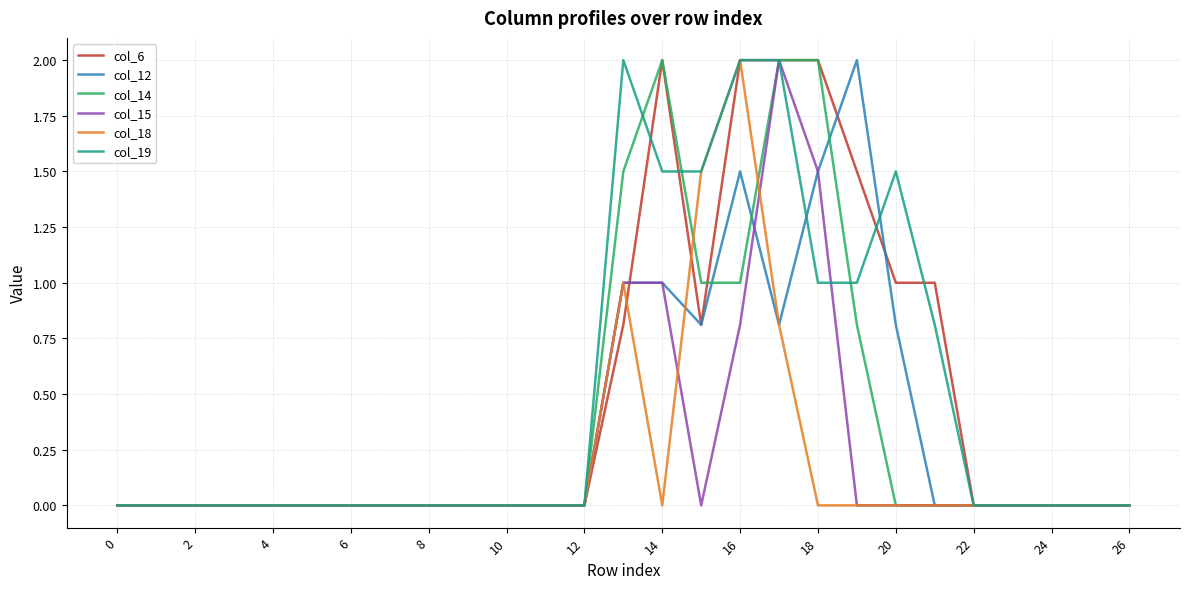

What is the maximum value for col_18?

2.0